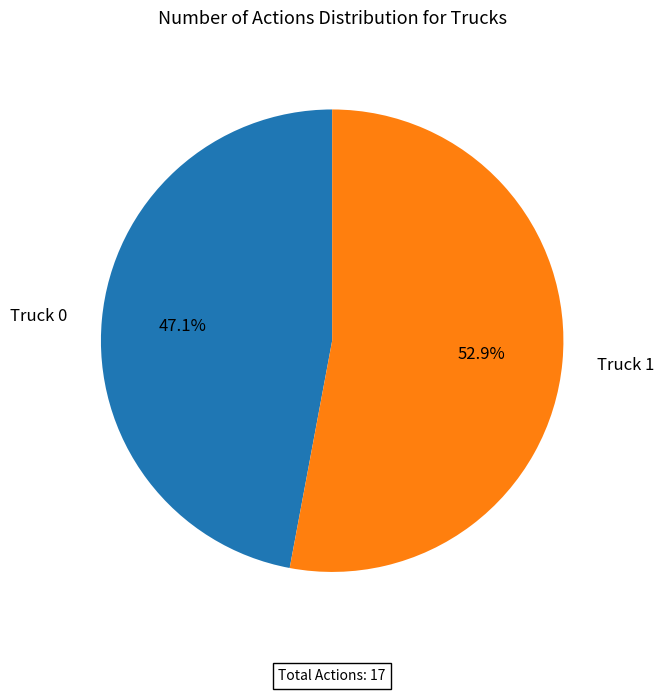

To the nearest percent, what is the difference between the largest and smallest slice percentages?

6%